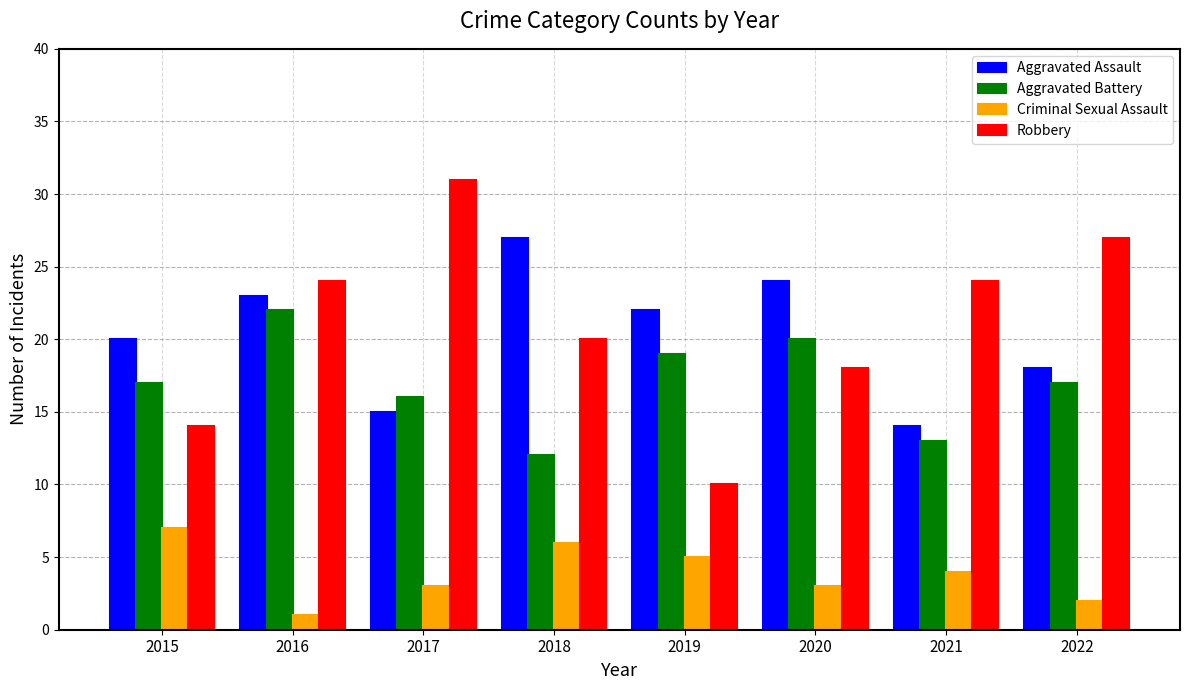

How many bars are there in total?

32